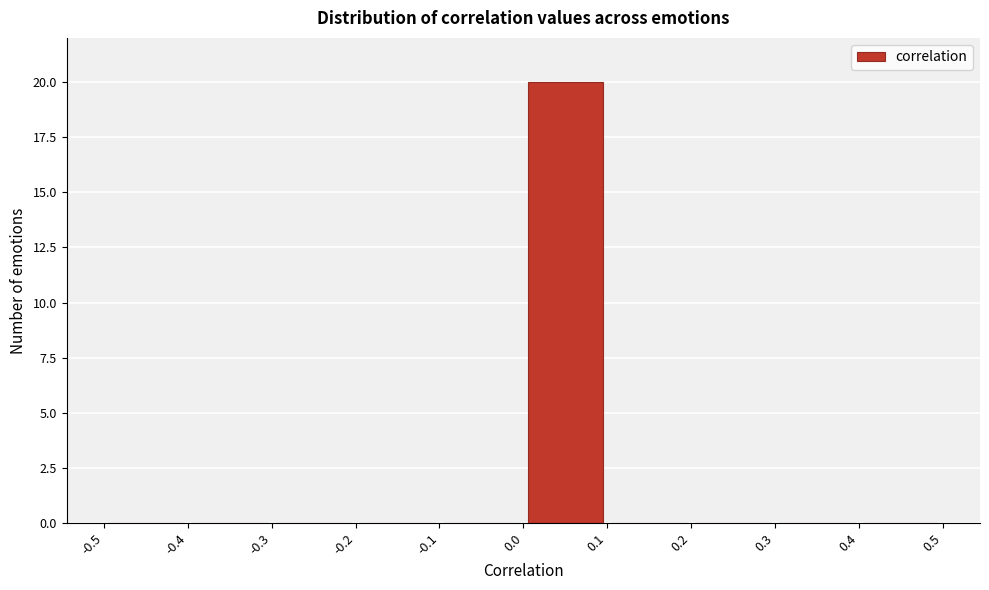

Reading left to right, transcribe this chart: for each bar, give the range it covers on the x-axis and its height. The values are not printed on the chart, so give them approximately, as read against the axis.

-0.5 to -0.4: 0
-0.4 to -0.3: 0
-0.3 to -0.2: 0
-0.2 to -0.1: 0
-0.1 to 0.0: 0
0.0 to 0.1: 20
0.1 to 0.2: 0
0.2 to 0.3: 0
0.3 to 0.4: 0
0.4 to 0.5: 0